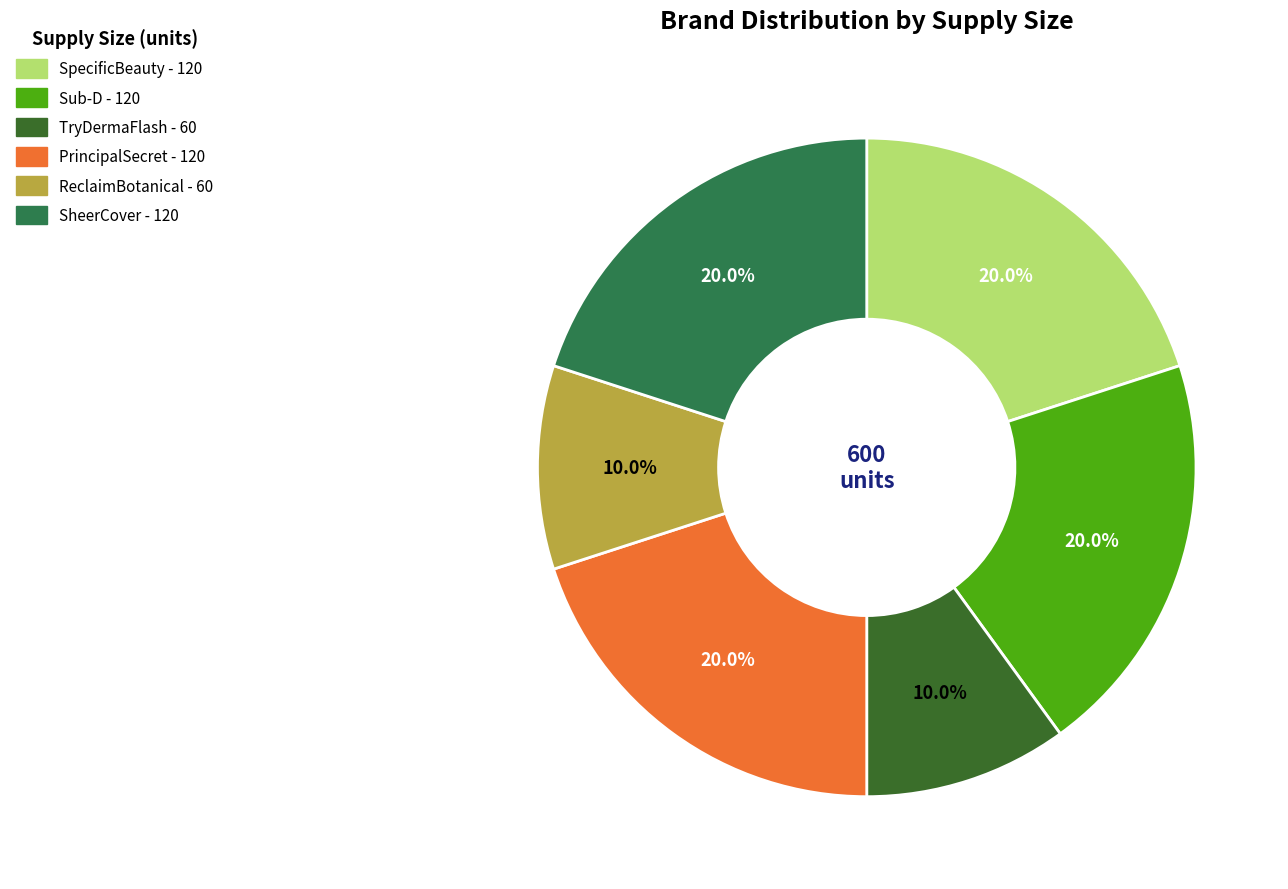

Count the number of slices in the pie.

6